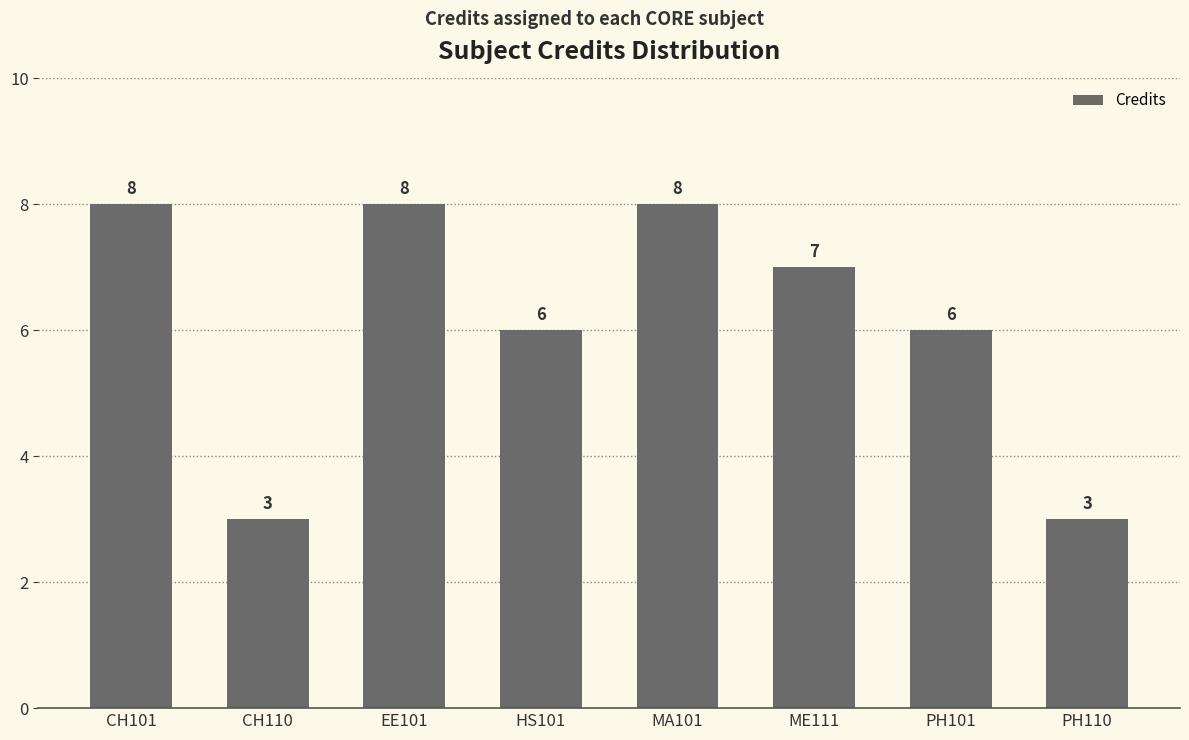

What is the sum of the values at MA101 and CH110?

11